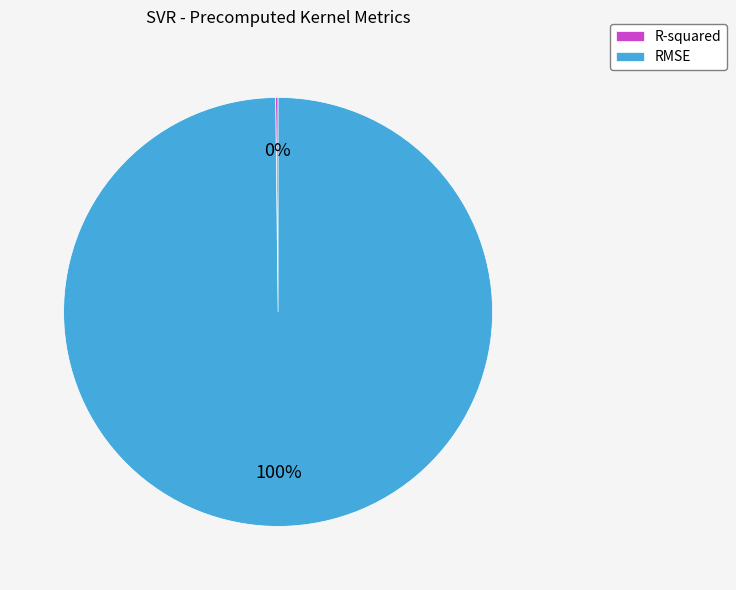

True or false: RMSE accounts for 100% of the total.

True